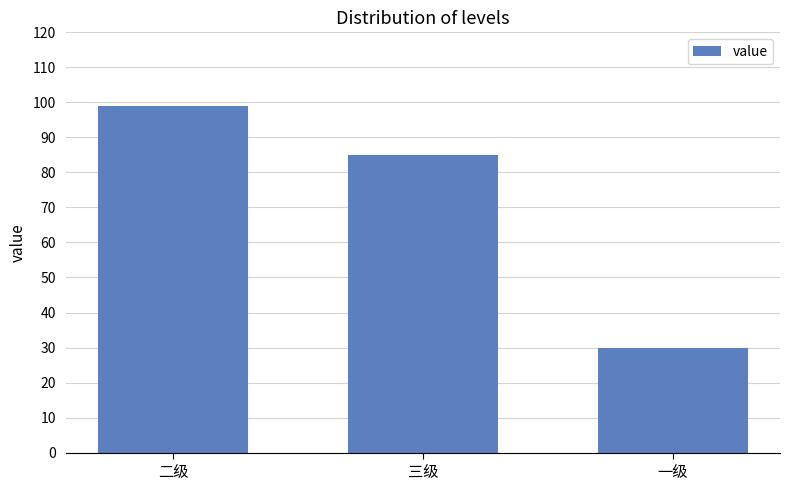

Reading left to right, list all the values displayed in this chart.

二级=99	三级=85	一级=30